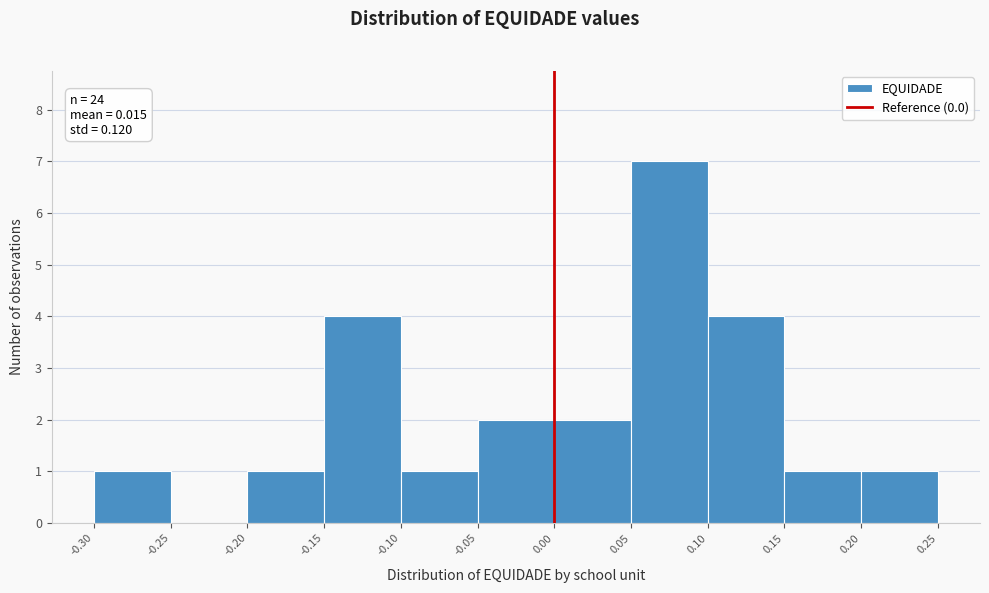

Which range on the x-axis has the tallest bar?

0.05 to 0.10